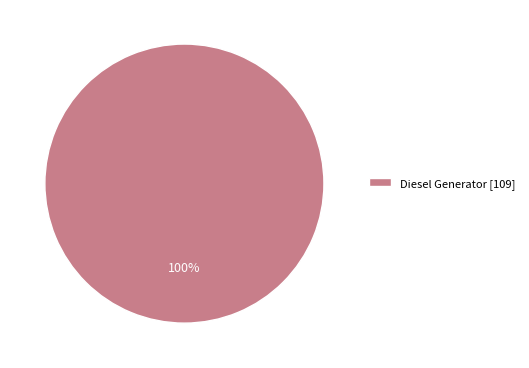

Is there a majority slice in this chart?

Yes